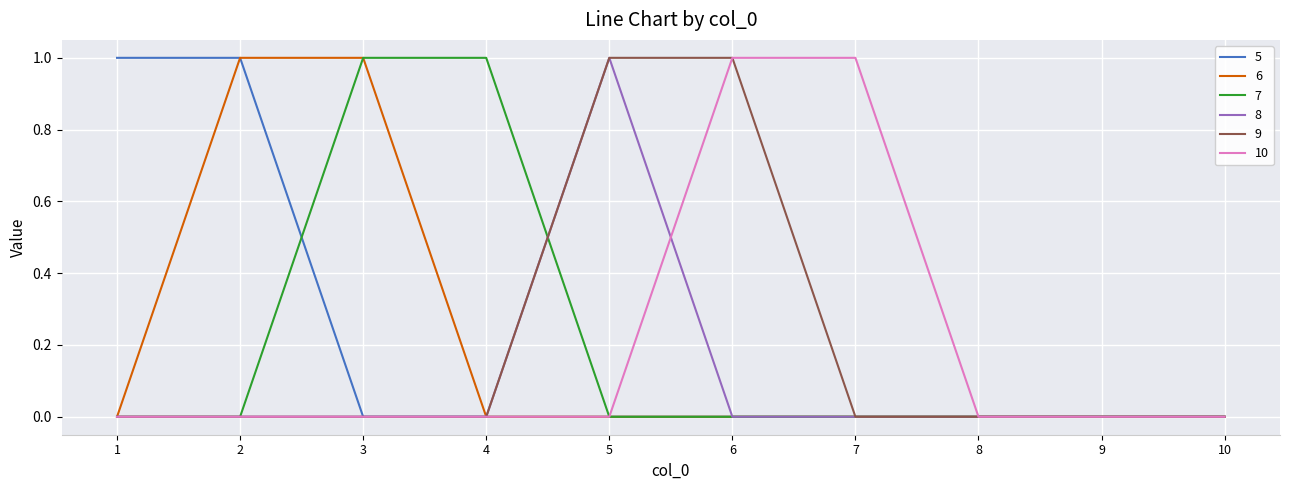

Is the value of 6 at 2 greater than the value of 9 at 7?

Yes